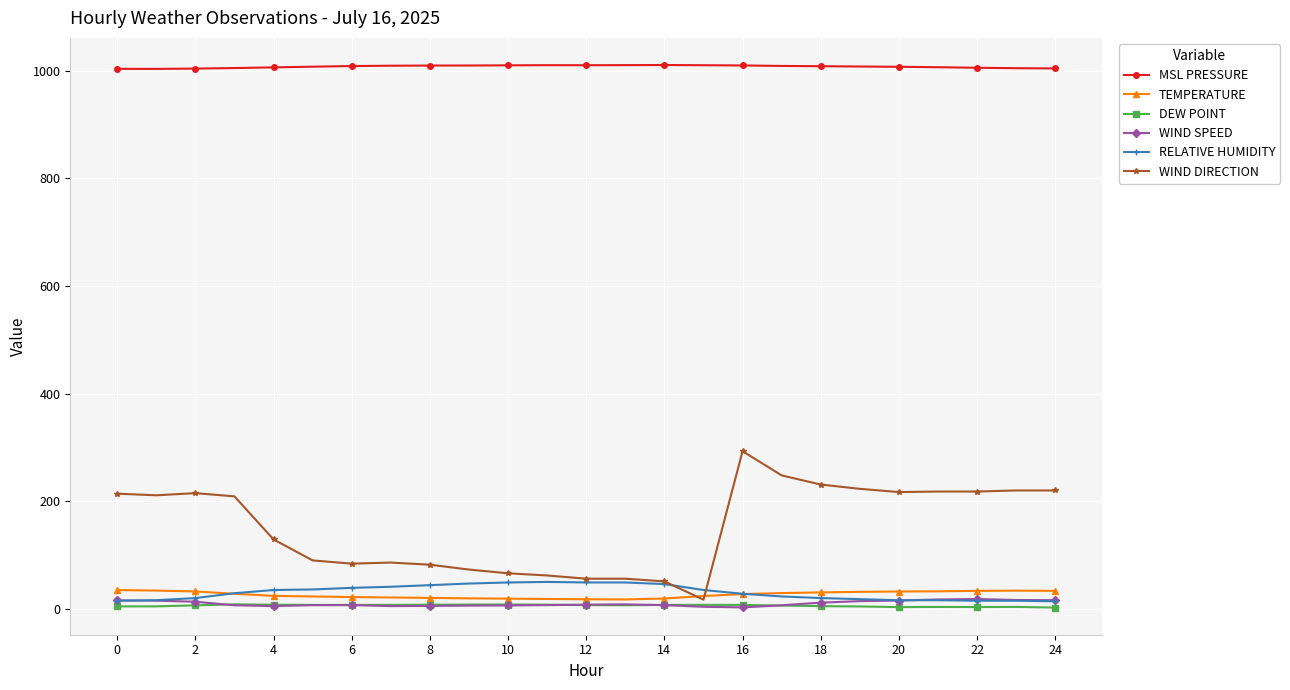

What is the maximum value for MSL PRESSURE?

1010.7